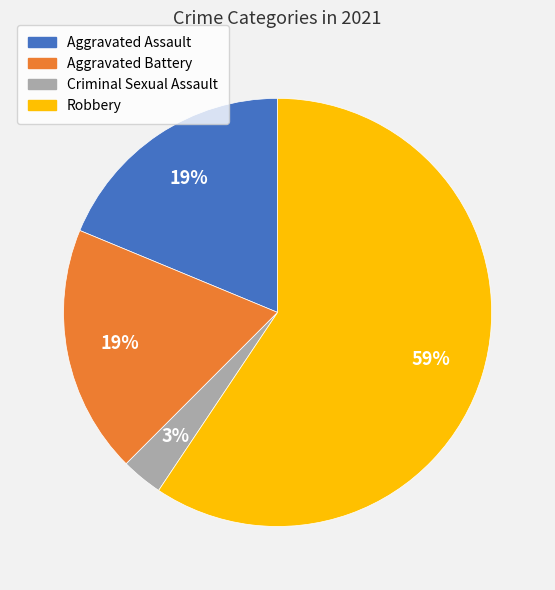

To the nearest percent, what is the difference between the Criminal Sexual Assault and Aggravated Assault slice percentages?

16%